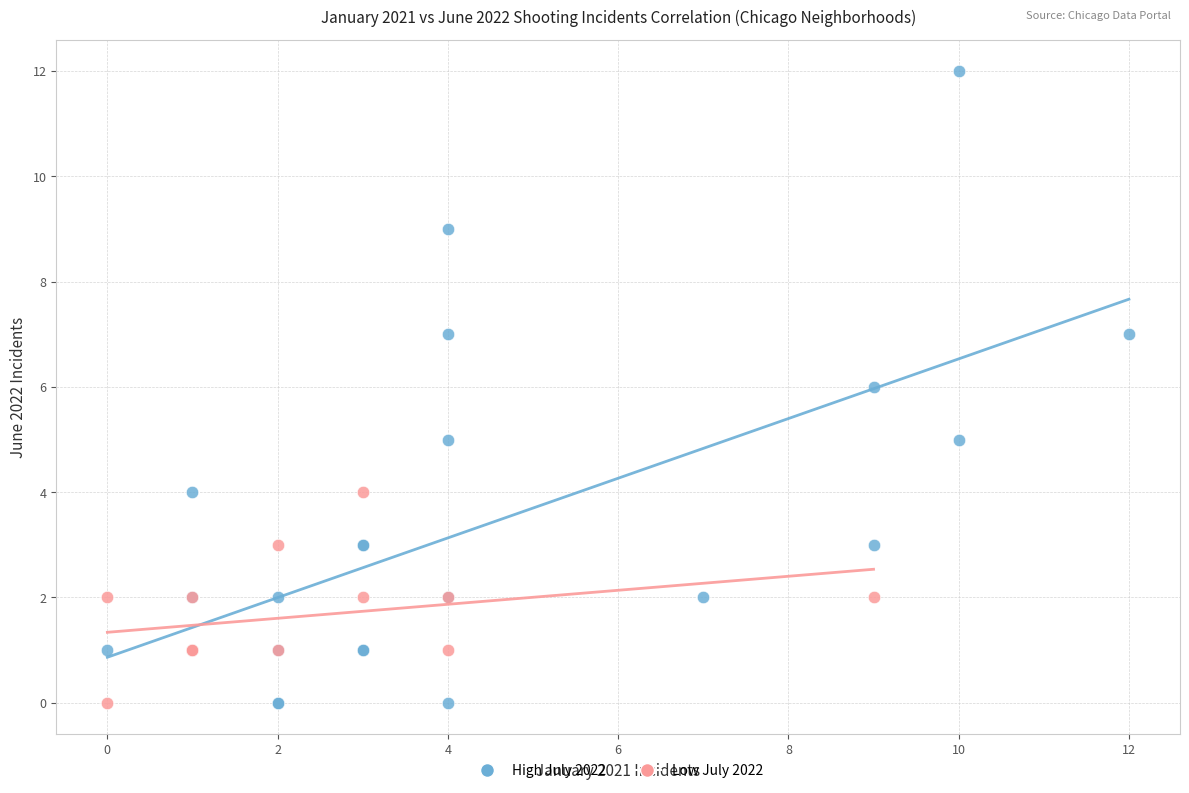

Which series reaches the maximum Y coordinate?

High July 2022